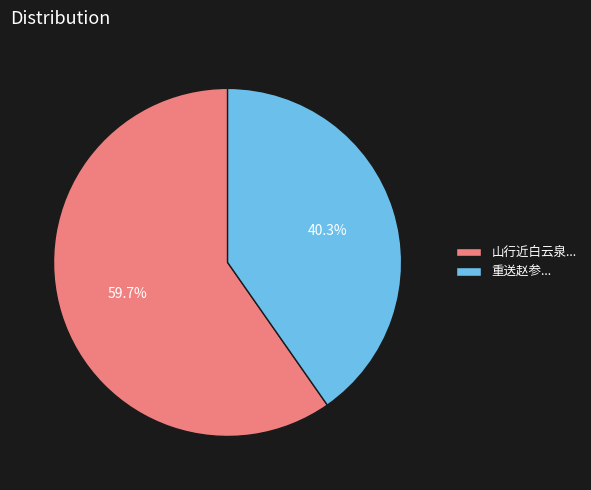

What is the majority slice?

山行近白云泉...